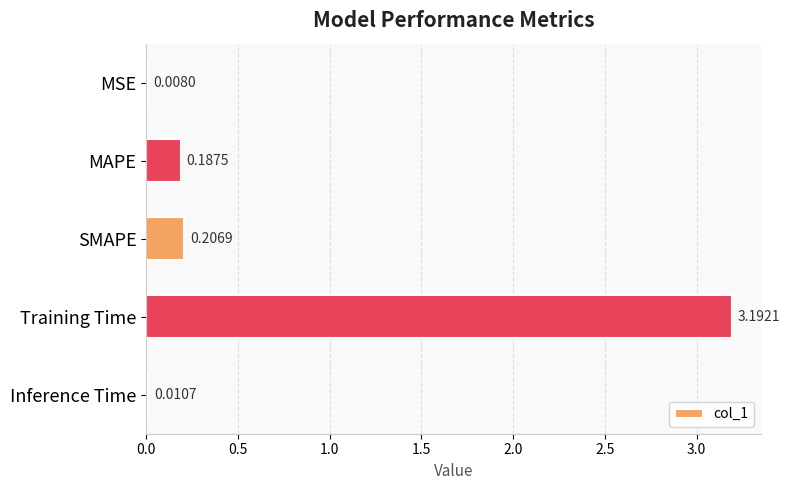

Are the bars grouped side by side (vs. stacked)?

No